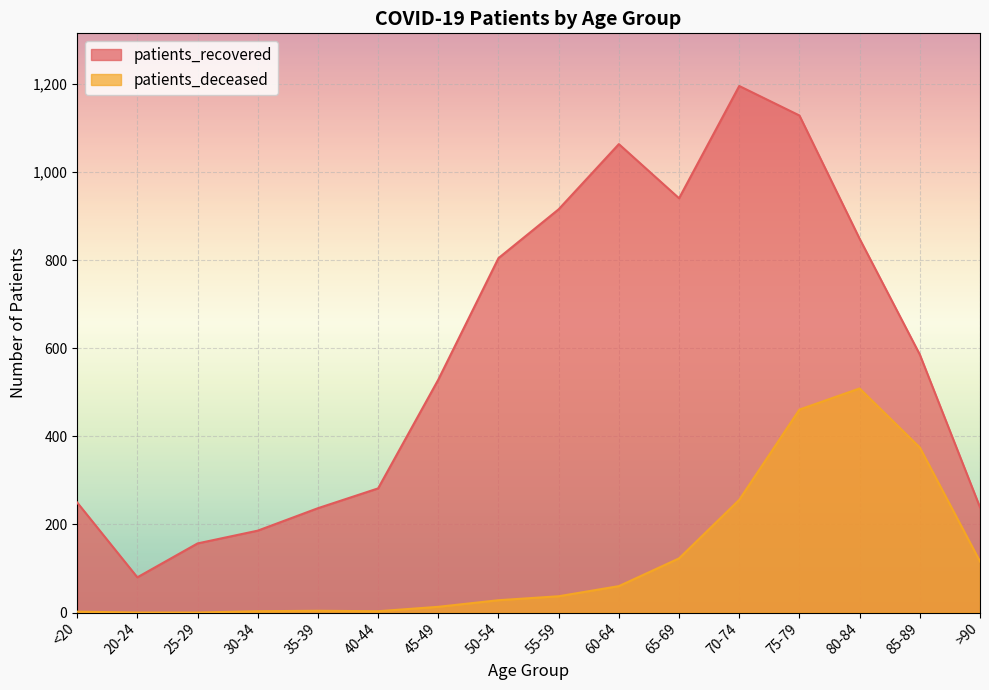

Rank the categories by patients_deceased value from highest to lowest.

80-84, 75-79, 85-89, 70-74, 65-69, >90, 60-64, 55-59, 50-54, 45-49, 35-39, 30-34, 40-44, <20, 20-24, 25-29